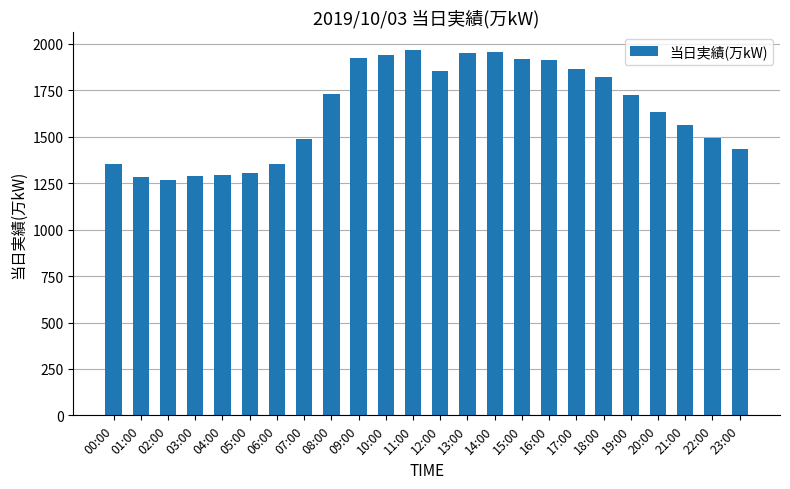

Where is the data nearest to the value 1617?

20:00